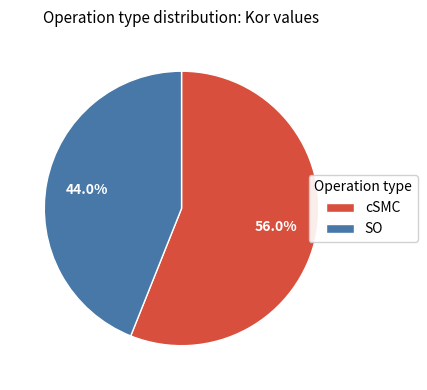

Which slice is the smallest?

SO